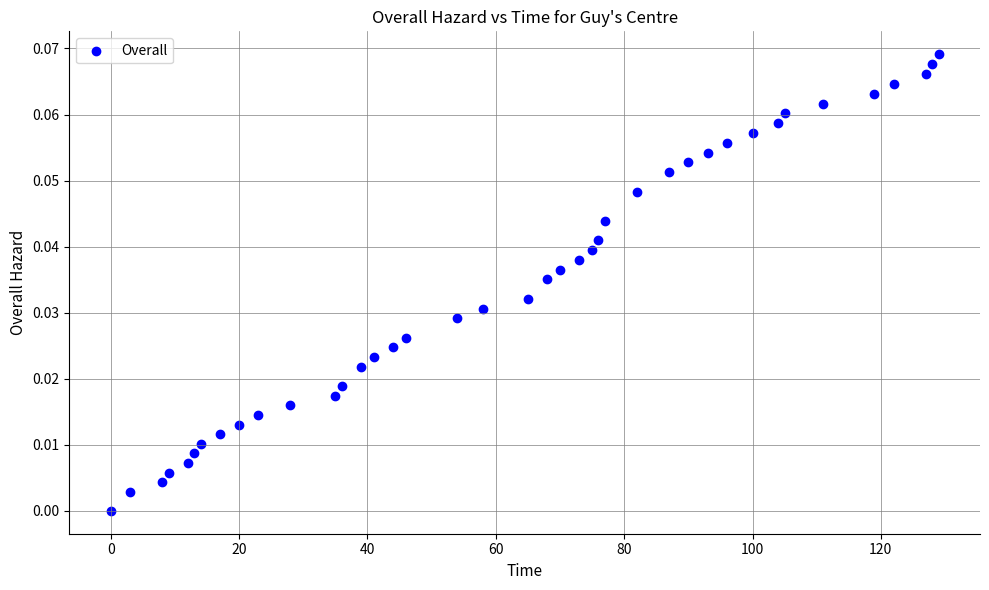

What is the range of X values (max minus min)?

129.0